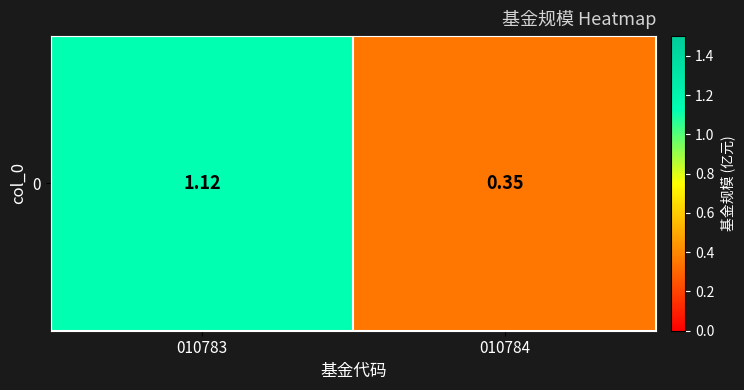

True or false: the data shows 1.5 at 010783.

False